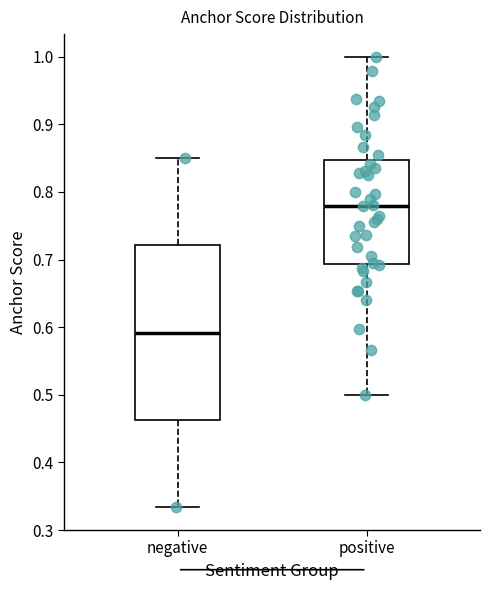

Which box's median line is the lowest?

negative